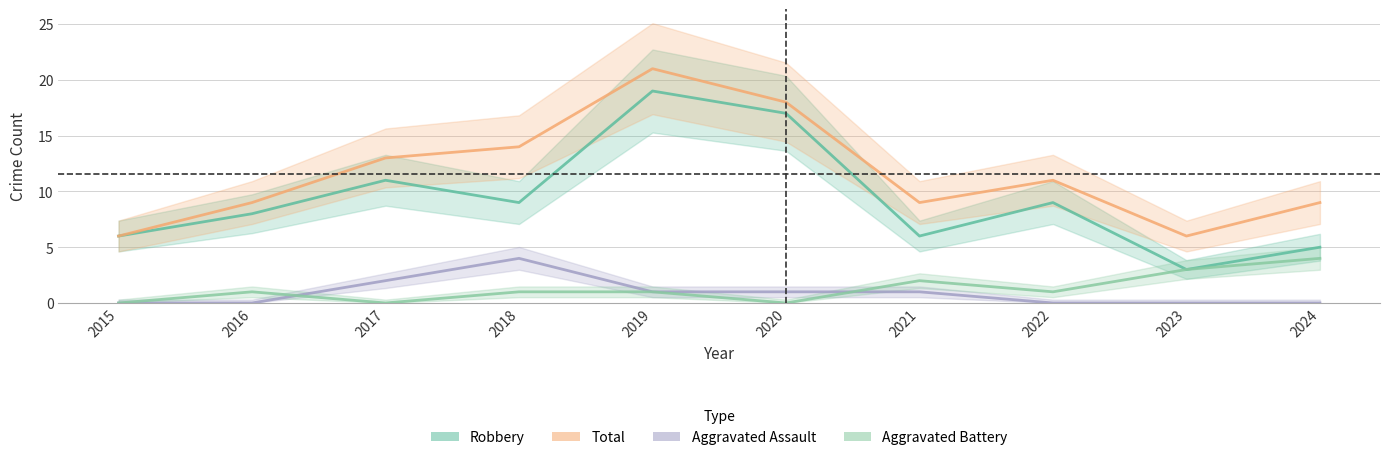

At 2020, list the series in order from largest to smallest.

Total, Robbery, Aggravated Assault, Aggravated Battery